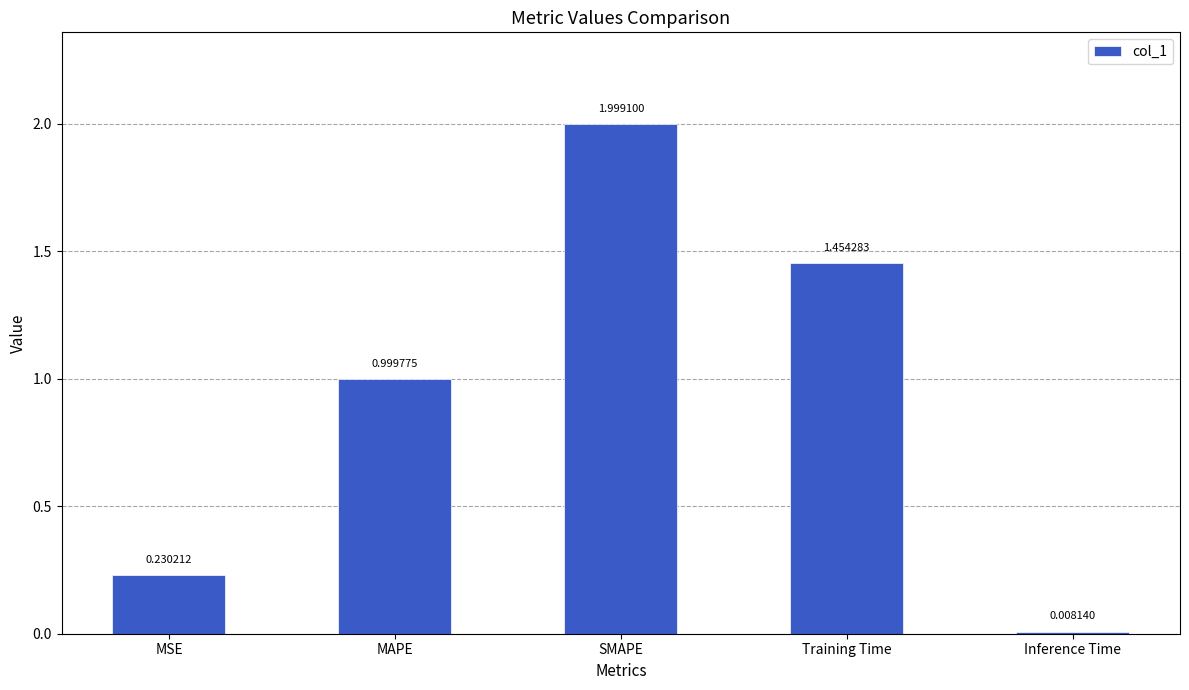

What is the label of the 4th bar from the left?

Training Time